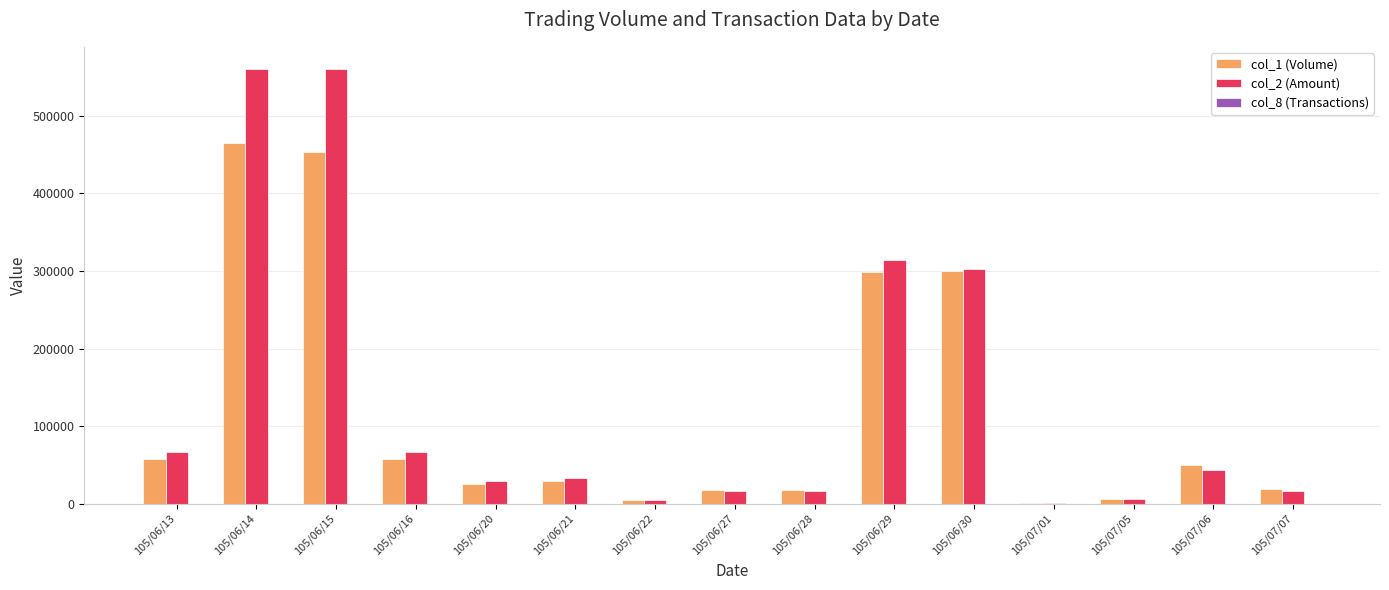

What is the maximum value shown in the chart?

561170